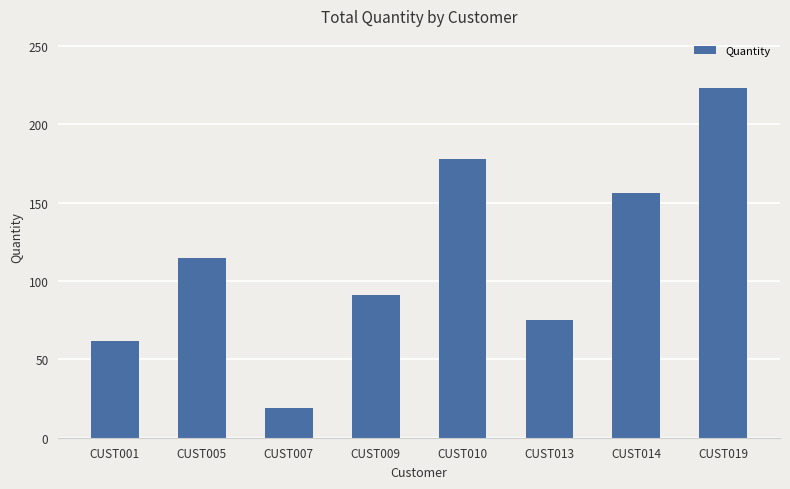

Is it true that the value at CUST013 is 75?

True